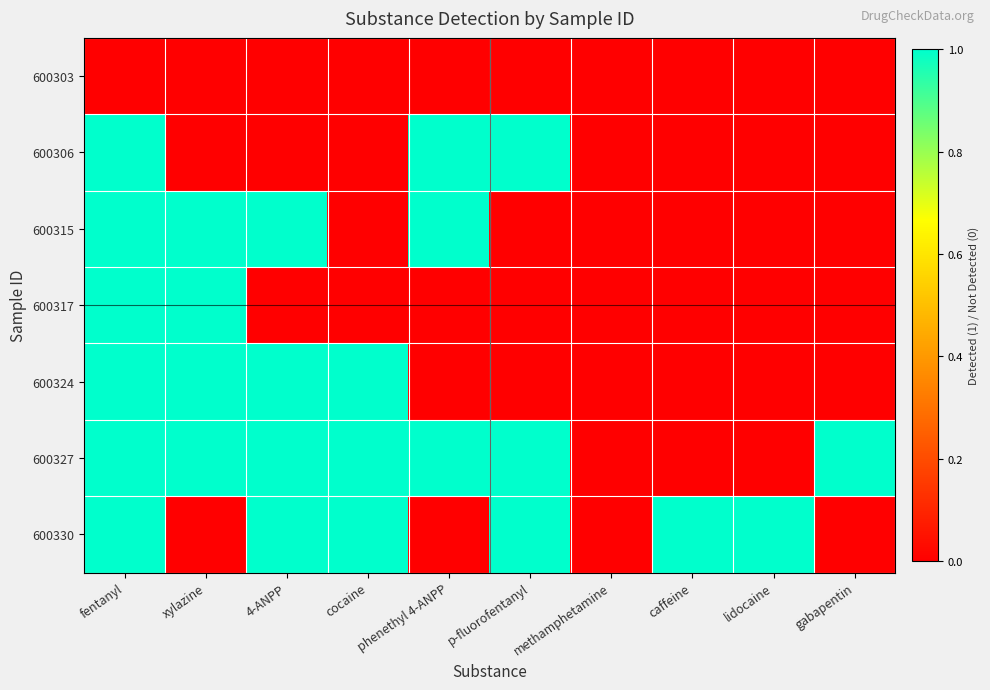

Reading left to right, extract all data points from this chart.

600303: fentanyl=0	xylazine=0	4-ANPP=0	cocaine=0	phenethyl 4-ANPP=0	p-fluorofentanyl=0	methamphetamine=0	caffeine=0	lidocaine=0	gabapentin=0
600306: fentanyl=1	xylazine=0	4-ANPP=0	cocaine=0	phenethyl 4-ANPP=1	p-fluorofentanyl=1	methamphetamine=0	caffeine=0	lidocaine=0	gabapentin=0
600315: fentanyl=1	xylazine=1	4-ANPP=1	cocaine=0	phenethyl 4-ANPP=1	p-fluorofentanyl=0	methamphetamine=0	caffeine=0	lidocaine=0	gabapentin=0
600317: fentanyl=1	xylazine=1	4-ANPP=0	cocaine=0	phenethyl 4-ANPP=0	p-fluorofentanyl=0	methamphetamine=0	caffeine=0	lidocaine=0	gabapentin=0
600324: fentanyl=1	xylazine=1	4-ANPP=1	cocaine=1	phenethyl 4-ANPP=0	p-fluorofentanyl=0	methamphetamine=0	caffeine=0	lidocaine=0	gabapentin=0
600327: fentanyl=1	xylazine=1	4-ANPP=1	cocaine=1	phenethyl 4-ANPP=1	p-fluorofentanyl=1	methamphetamine=0	caffeine=0	lidocaine=0	gabapentin=1
600330: fentanyl=1	xylazine=0	4-ANPP=1	cocaine=1	phenethyl 4-ANPP=0	p-fluorofentanyl=1	methamphetamine=0	caffeine=1	lidocaine=1	gabapentin=0